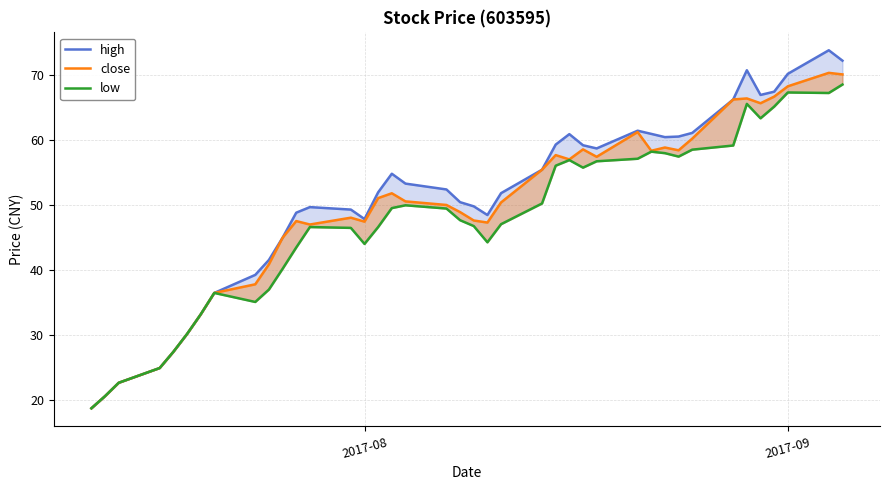

What is the difference between the maximum and minimum values in the low series?

49.9